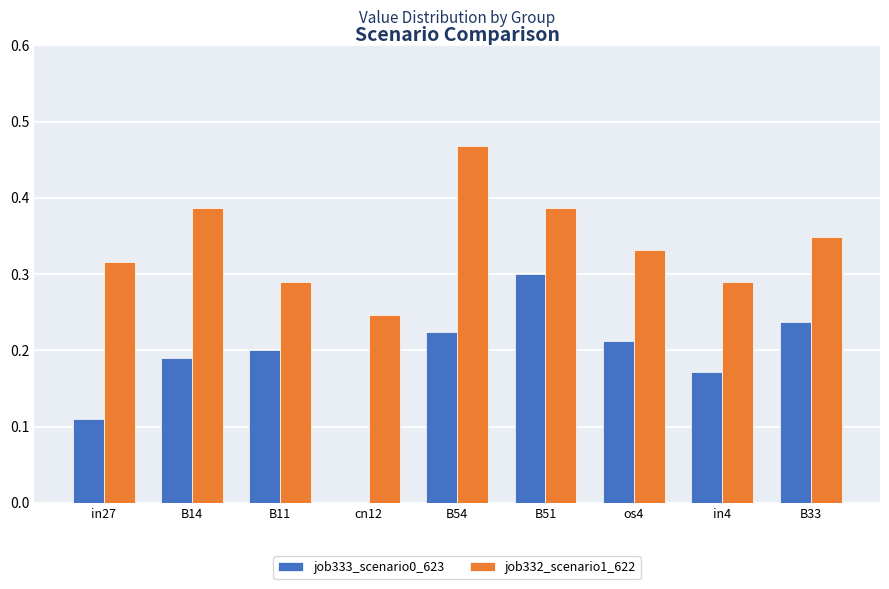

At which category does the chart reach its peak across all series?

B54